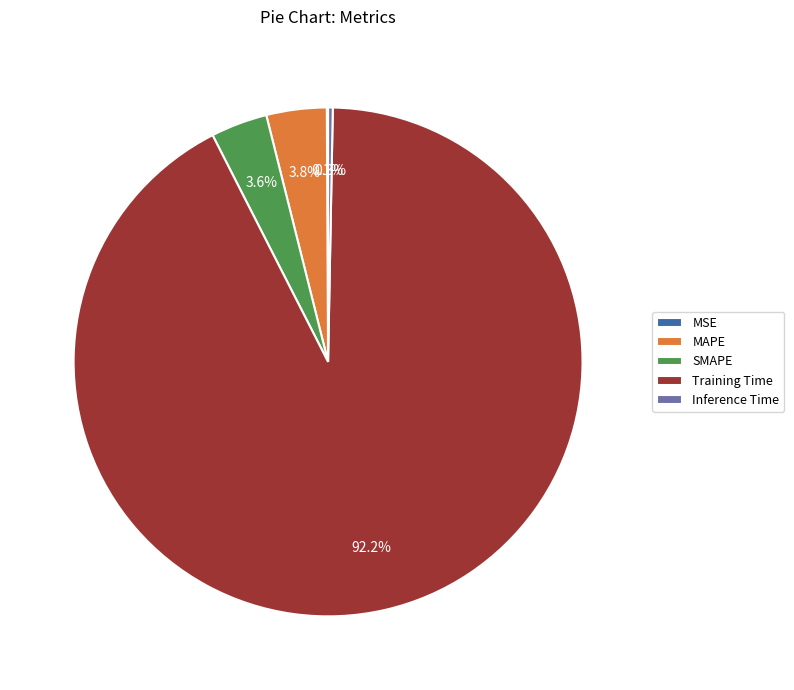

Which slice is the largest?

Training Time